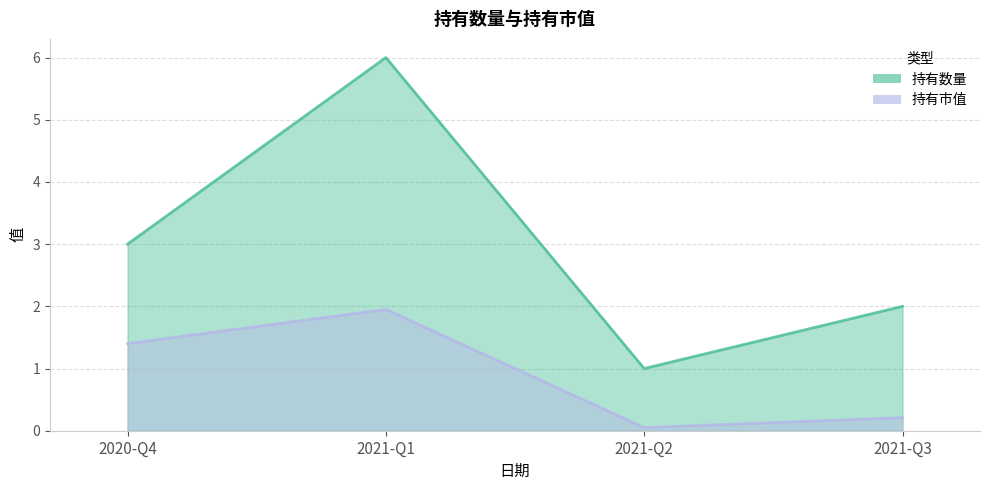

Is it true that 持有市值 equals 2.9 at 2021-Q1?

False